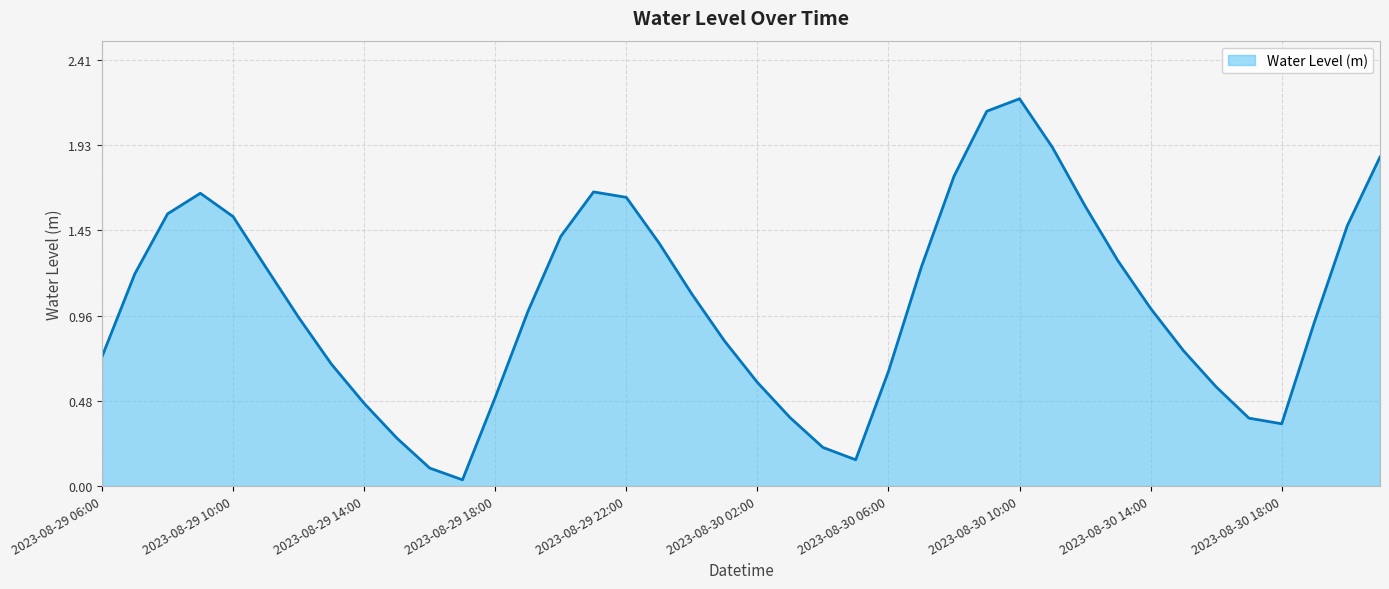

What is the difference between the maximum and minimum values?

2.2